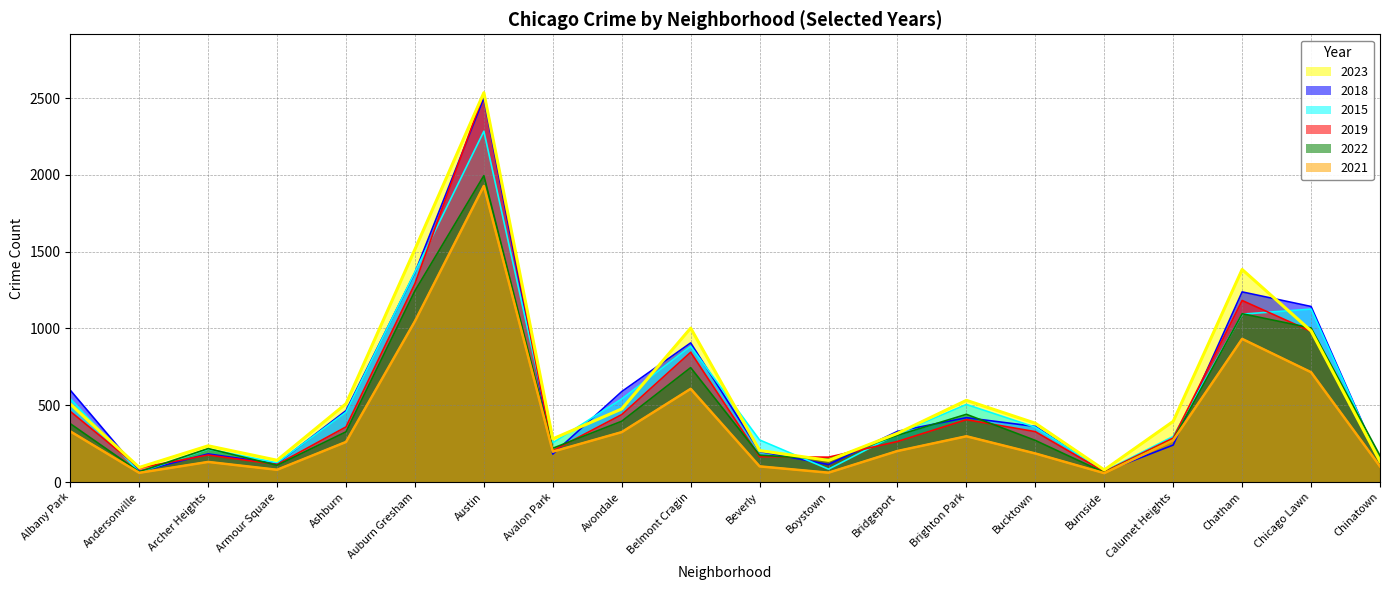

Is the value of 2023 at Beverly greater than the value of 2022 at Bridgeport?

No